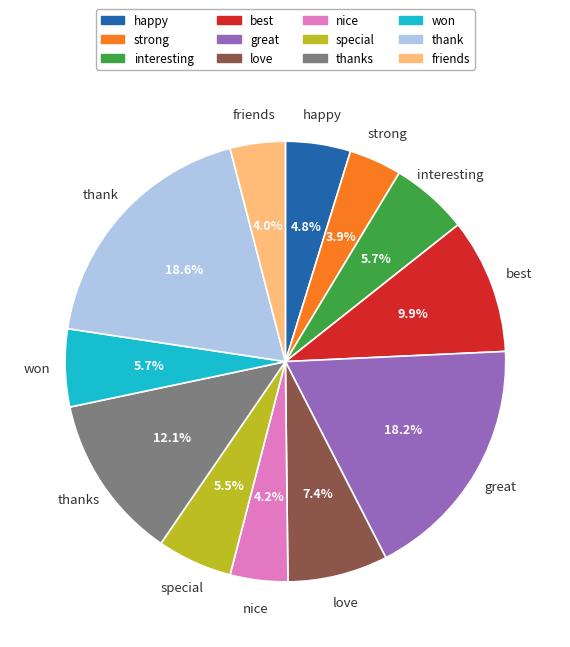

The happy slice represents 10% of the pie. True or false?

False